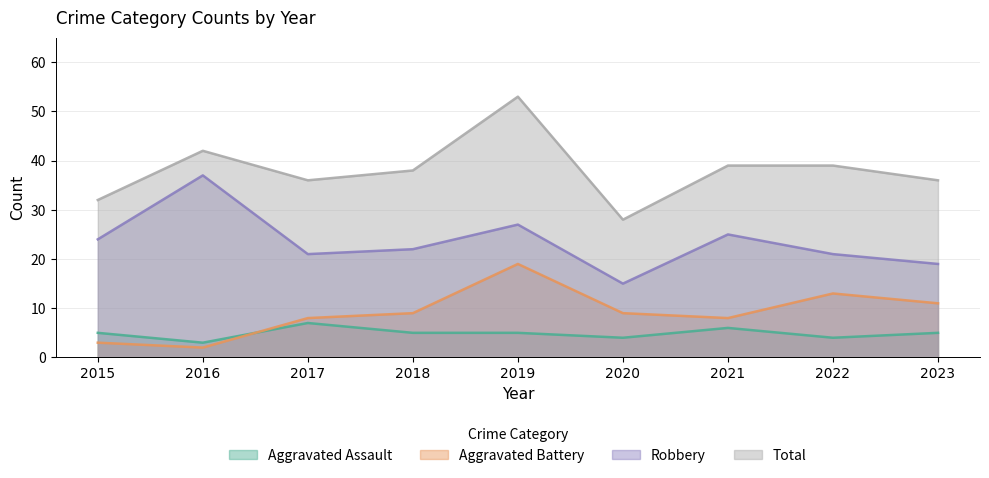

True or false: Aggravated Assault and Robbery intersect in this chart.

False